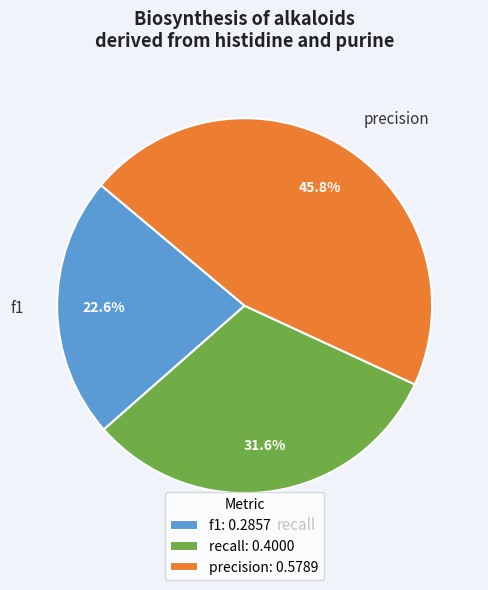

Is precision the majority of the pie?

No